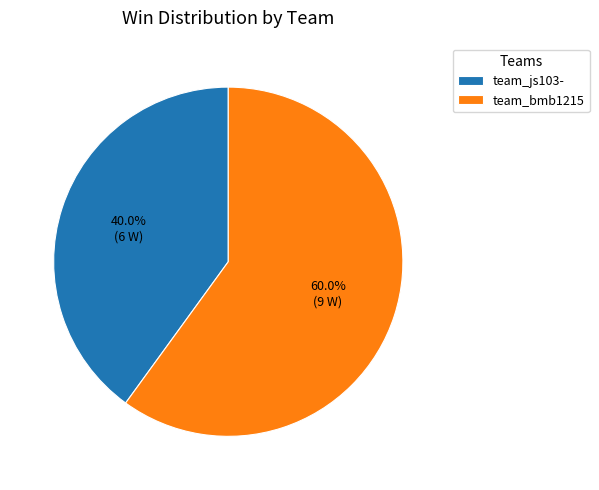

To the nearest percent, what is the combined percentage of team_js103- and team_bmb1215?

100%